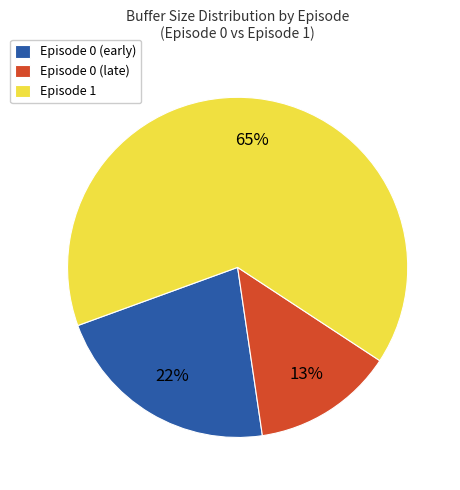

To the nearest percent, what is the combined percentage of Episode 0 (late) and Episode 1?

78%